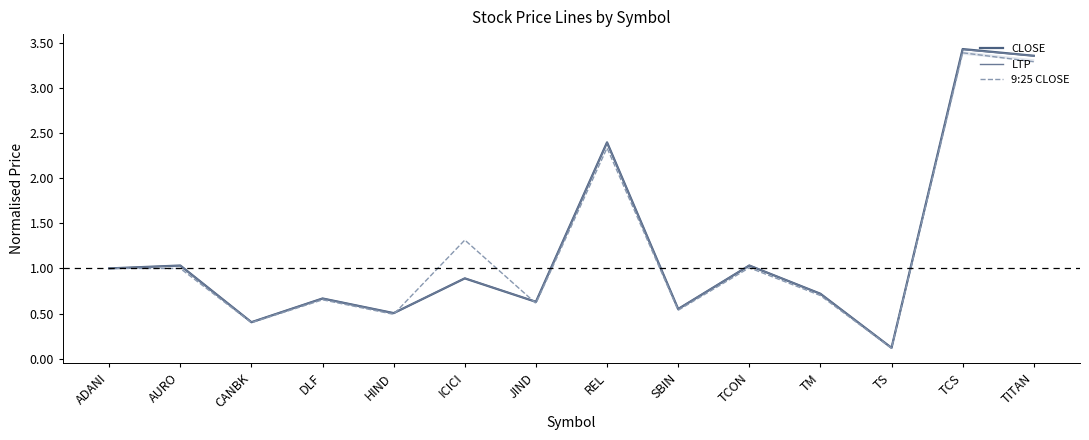

True or false: LTP has more than 1 points higher than both neighbors.

True